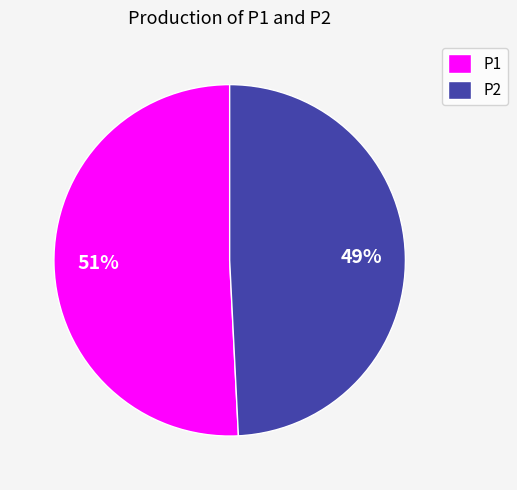

How many slices are in this pie chart?

2